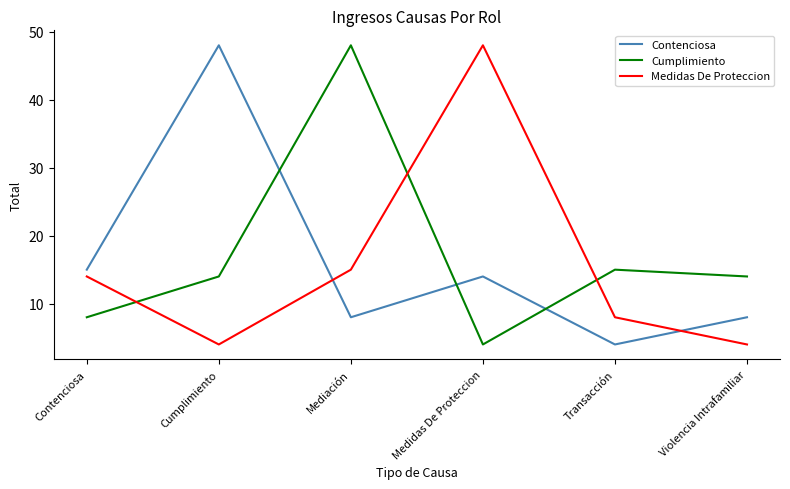

How many lines are shown in the chart?

3